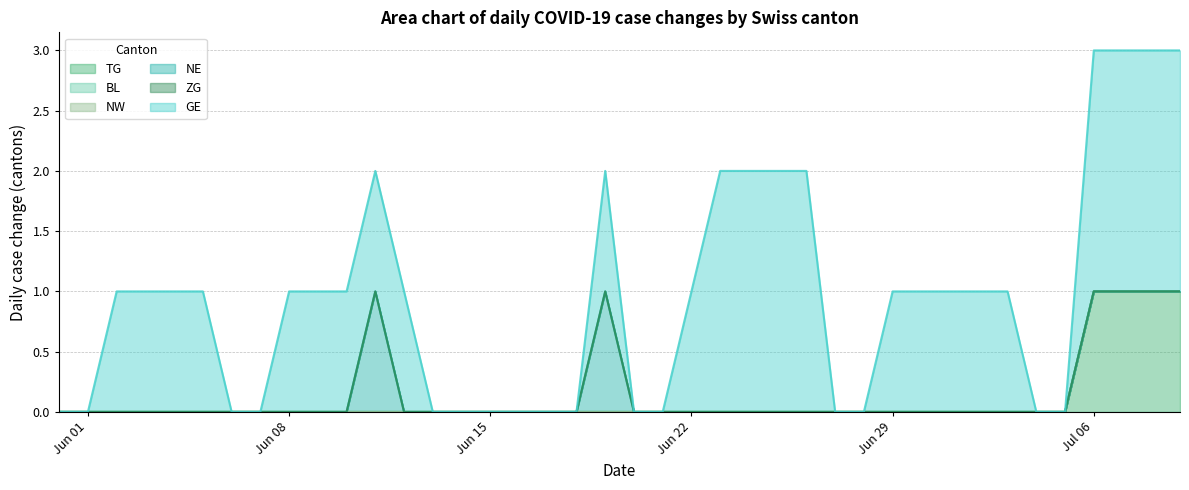

How many lines are shown in the chart?

6